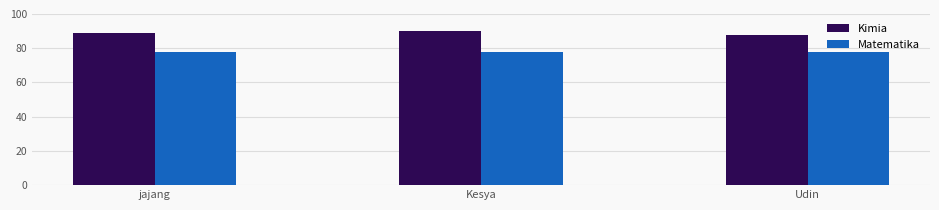

What is the minimum value for Matematika?

78